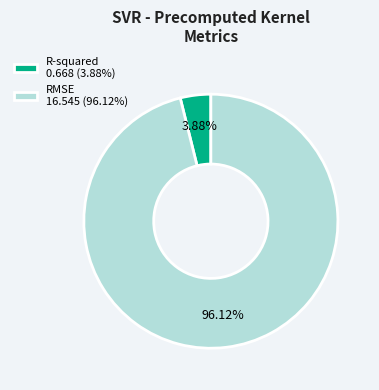

To the nearest percent, what portion does R-squared represent?

4%